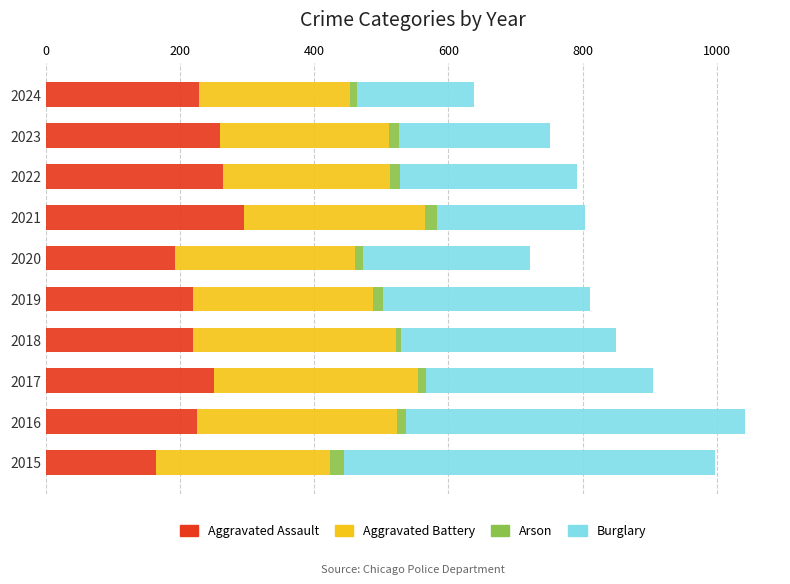

What is the difference between the second highest and second lowest values in the Aggravated Assault series?

72